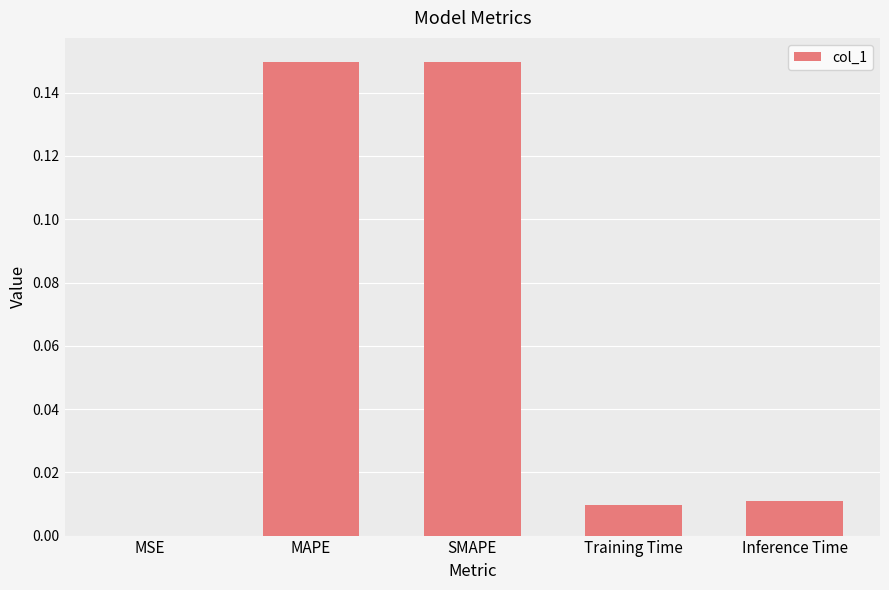

At which label is the value closest to 0?

MSE